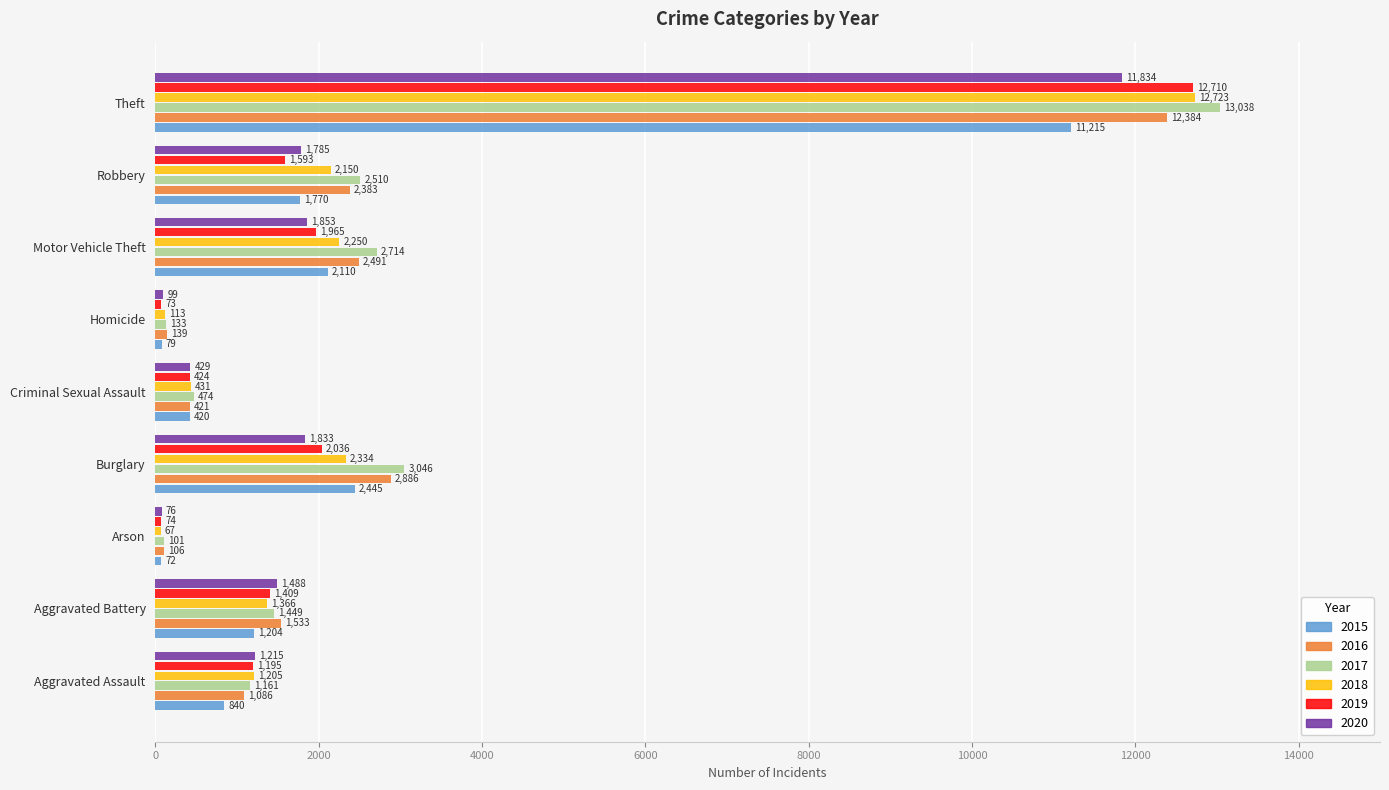

What is the maximum value for 2015?

11215